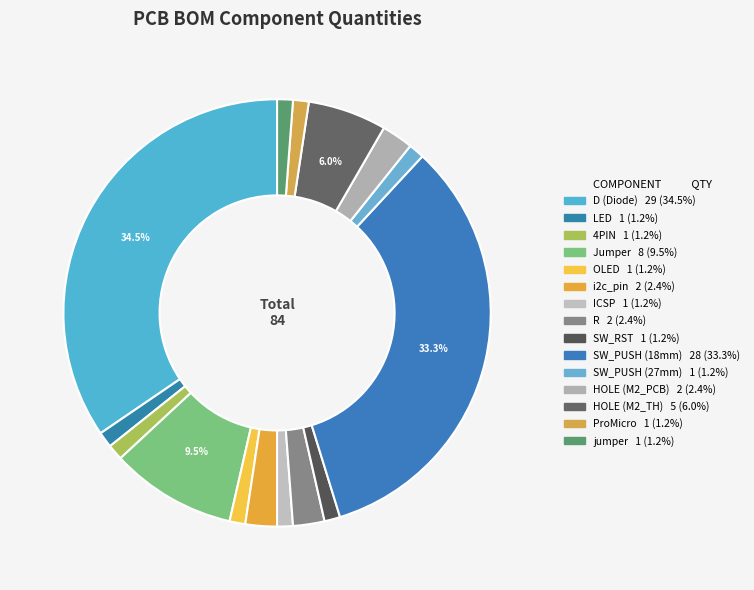

Count the number of slices in the pie.

15